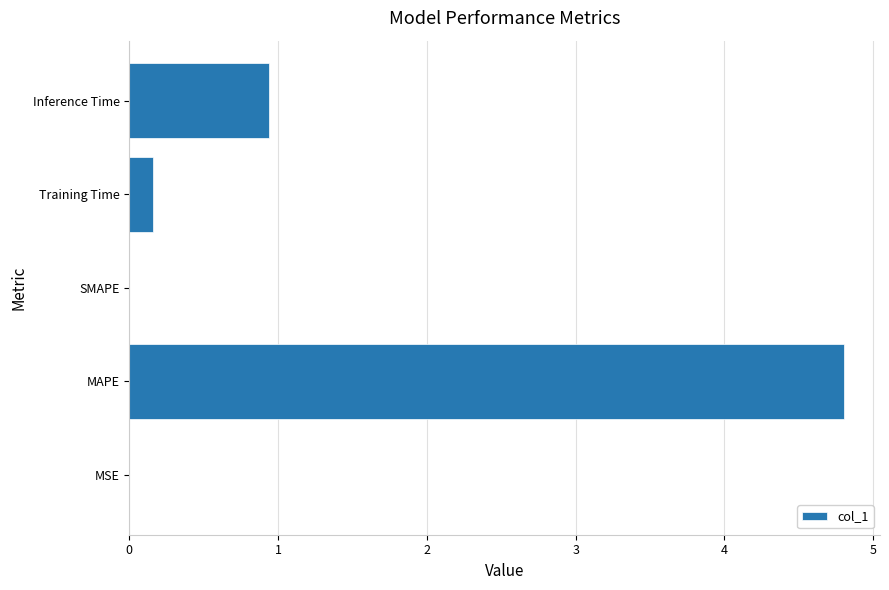

Which category has the highest value across all series?

MAPE